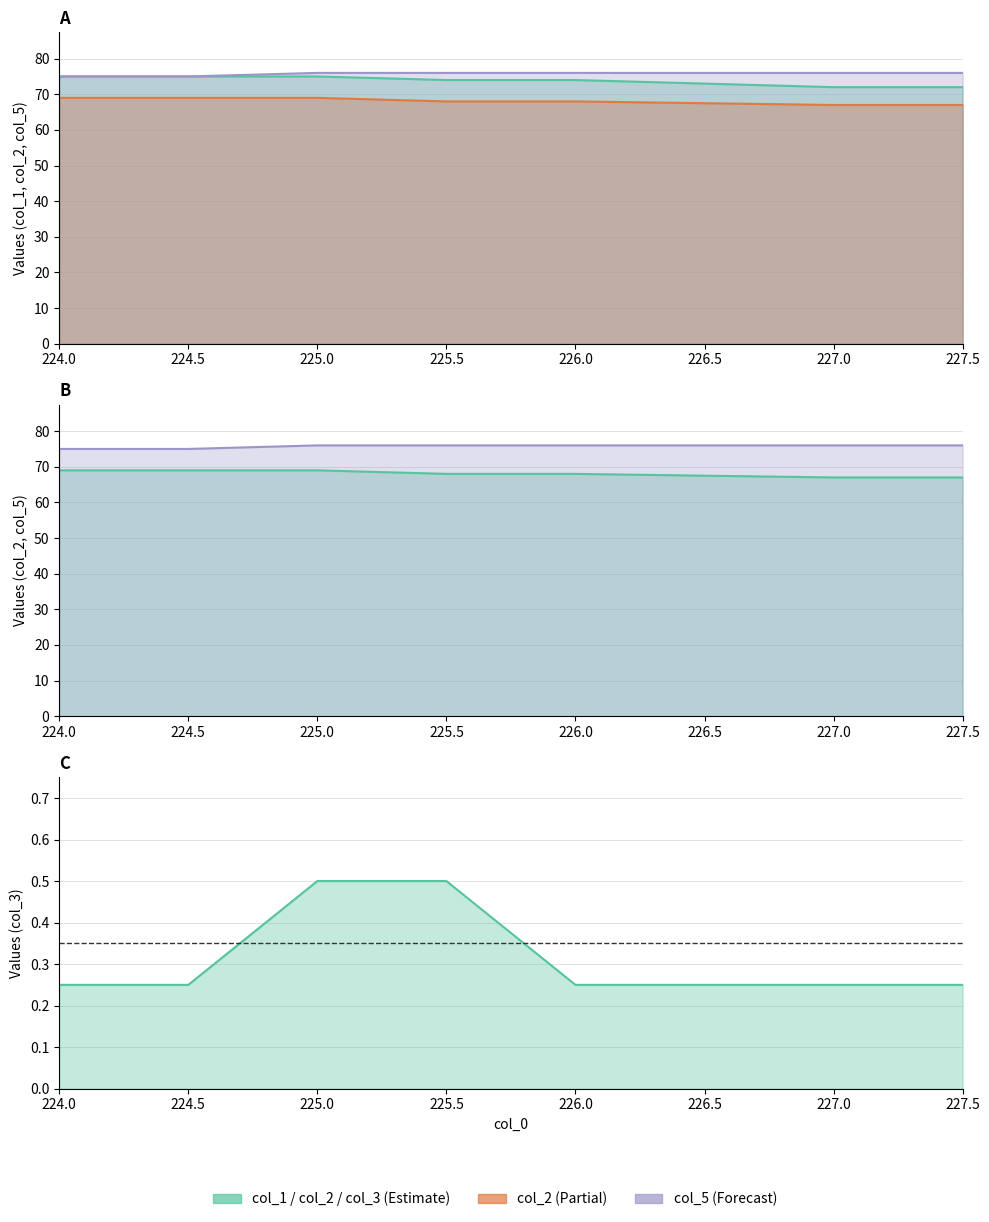

What is the difference between the col_1 values at 226.0 and 224.0?

1.0